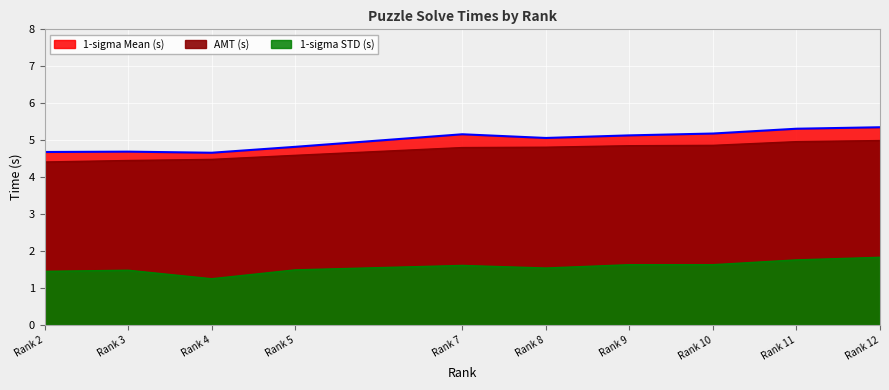

Which series changed the most between Rank 2 and Rank 12?

1-sigma Mean (s)